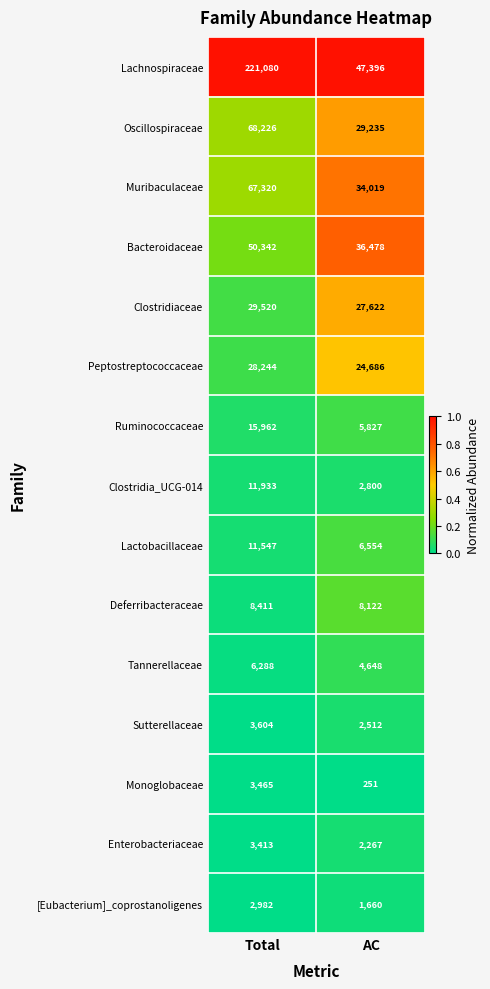

Between Total and AC, which series saw the biggest shift?

Lachnospiraceae